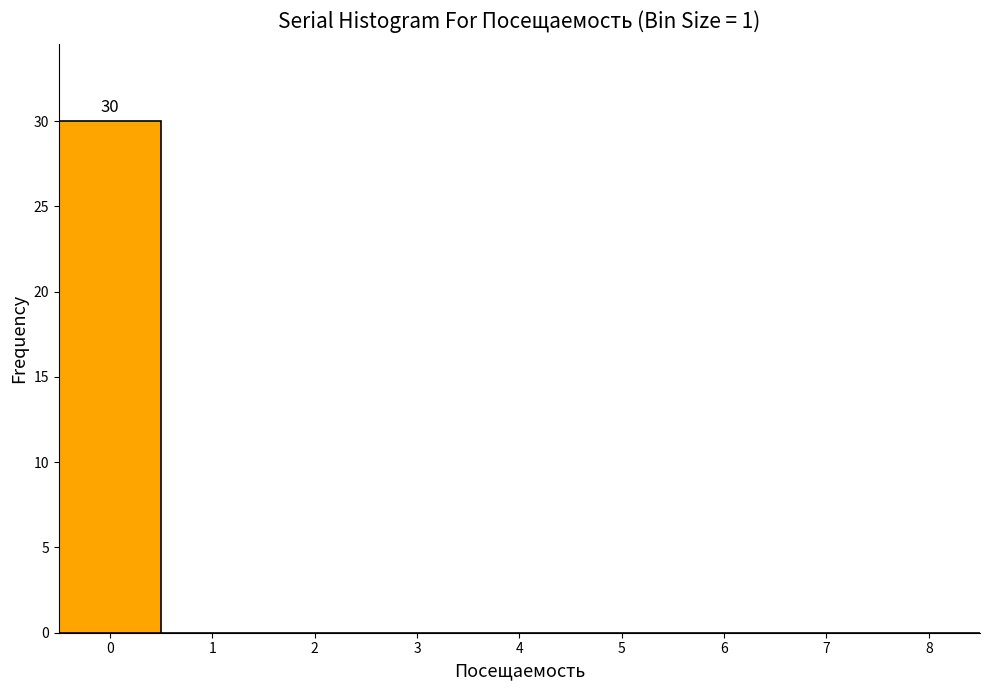

Which range on the x-axis has the tallest bar?

-0.5 to 0.5